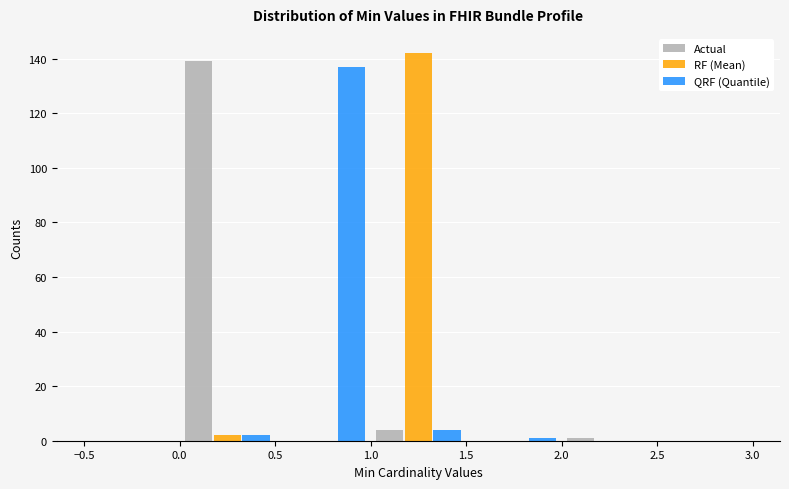

In the Actual series, which range on the x-axis has the tallest bar?

0.0 to 0.5